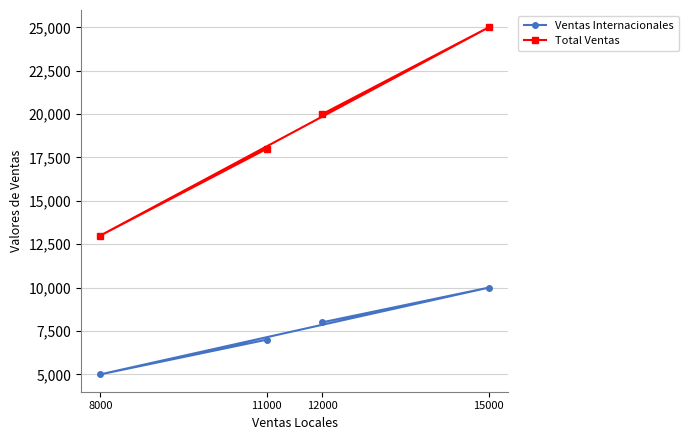

What is the maximum value for Ventas Internacionales?

10000